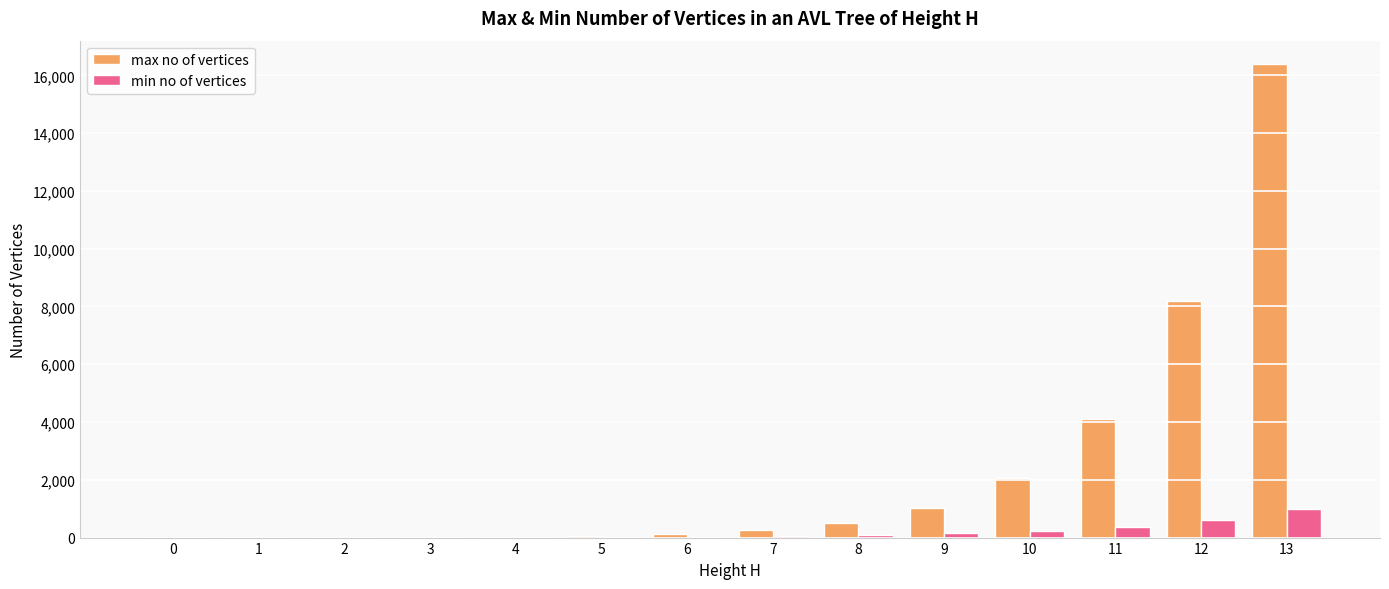

What is the sum of the max no of vertices values at 8 and 9?

1534